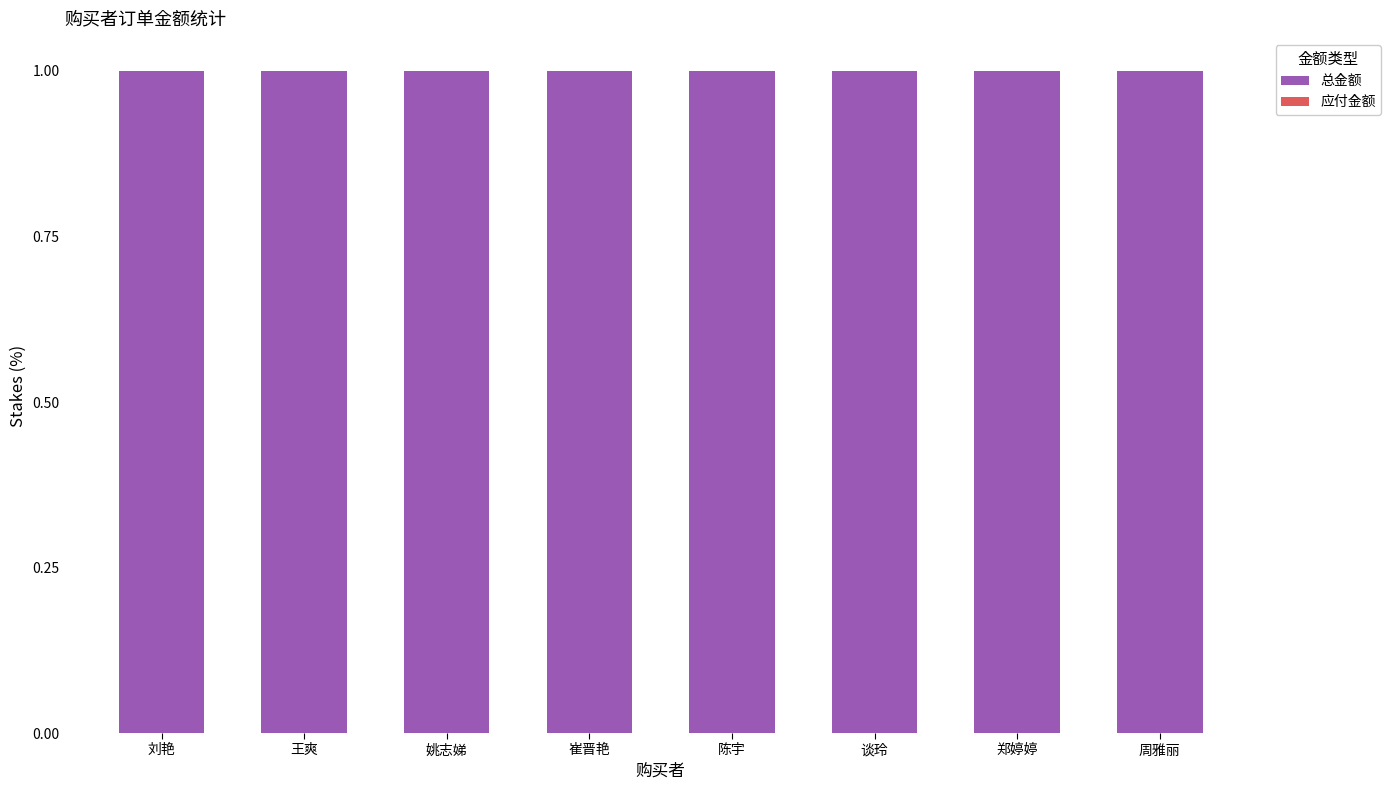

List the series in order of their peak value, highest first.

总金额, 应付金额